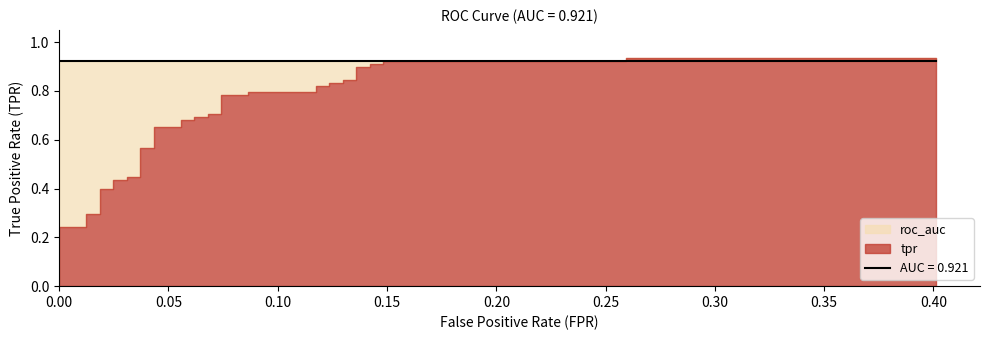

The value of tpr at 29 is 1.2. True or false?

False